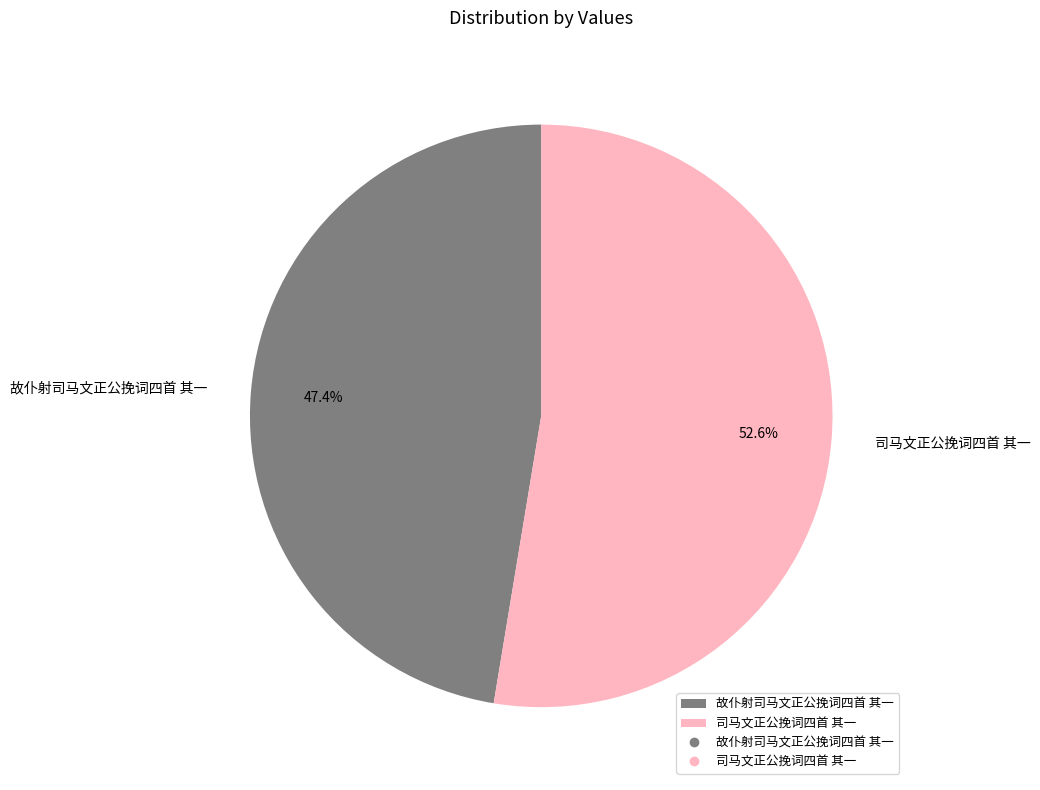

What portion of the pie excludes 司马文正公挽词四首 其一?

47.4%